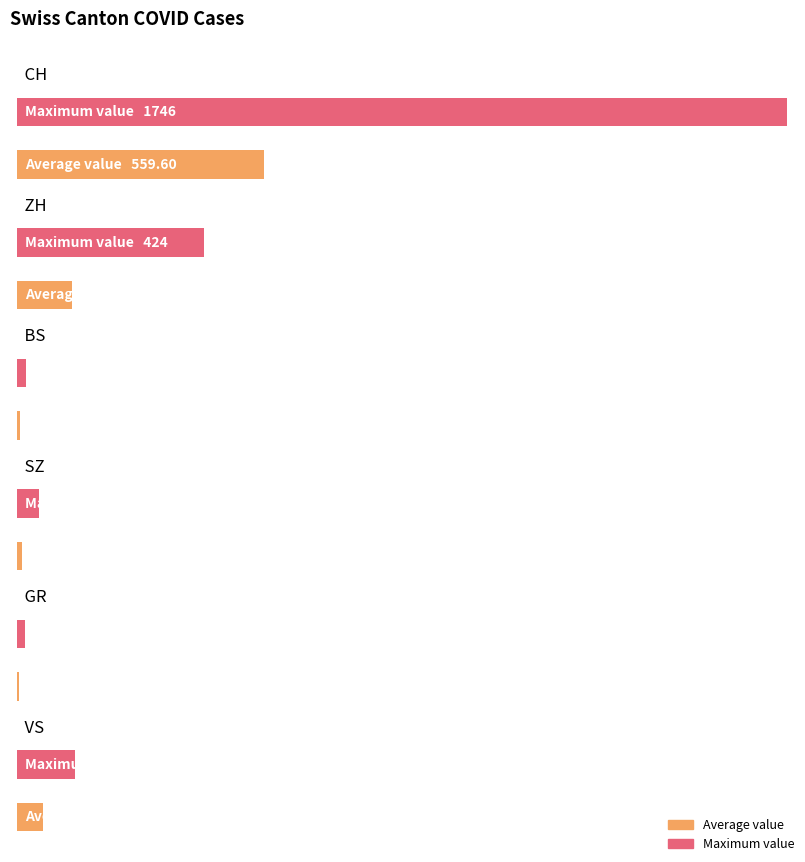

What is the value of the ZH bar at the 40th from the left?

424